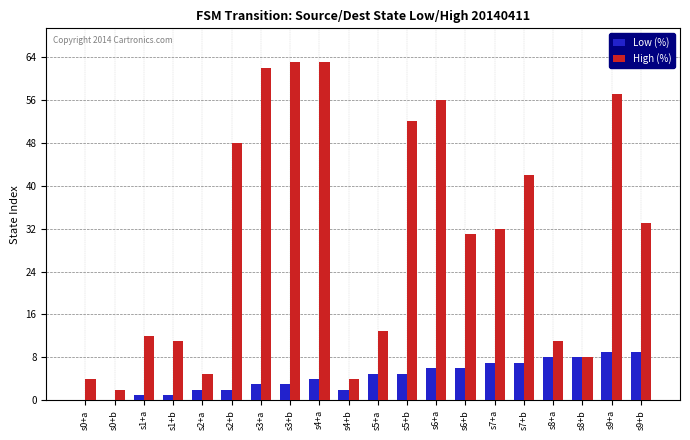

What is the sum of all High (%) values?

609